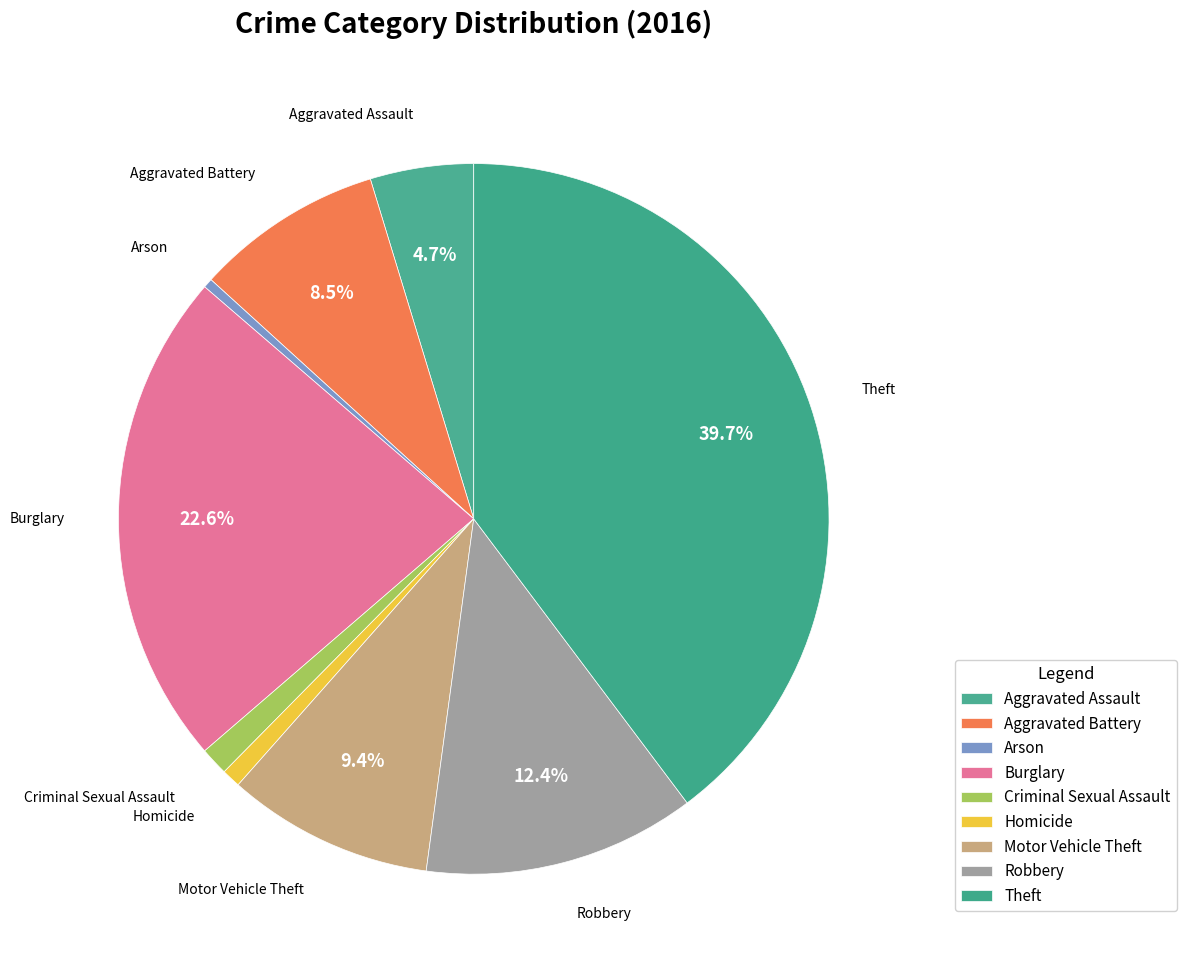

To the nearest percent, what portion does Burglary represent?

23%